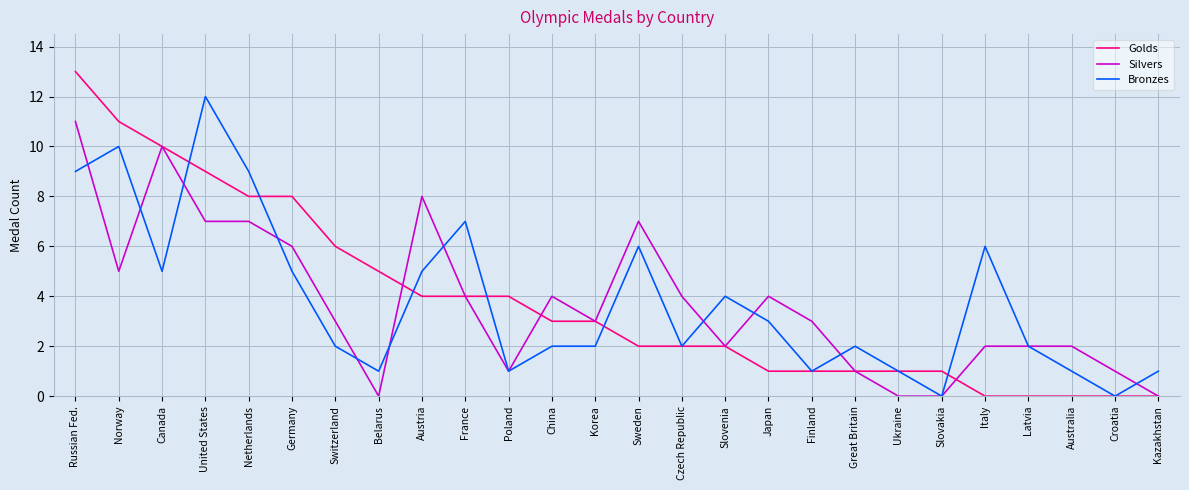

Reading left to right, extract all data points from this chart.

Golds: 13	11	10	9	8	8	6	5	4	4	4	3	3	2	2	2	1	1	1	1	1	0	0	0	0	0
Silvers: 11	5	10	7	7	6	3	0	8	4	1	4	3	7	4	2	4	3	1	0	0	2	2	2	1	0
Bronzes: 9	10	5	12	9	5	2	1	5	7	1	2	2	6	2	4	3	1	2	1	0	6	2	1	0	1